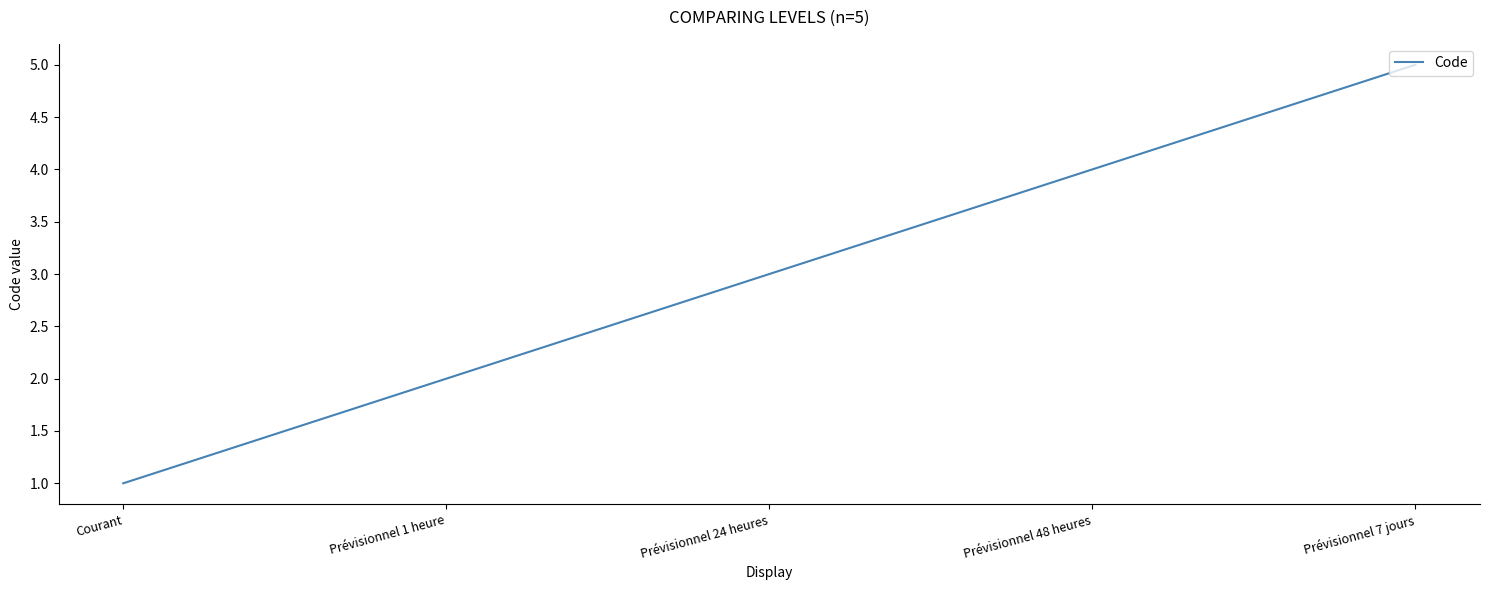

What is the greatest value displayed?

5